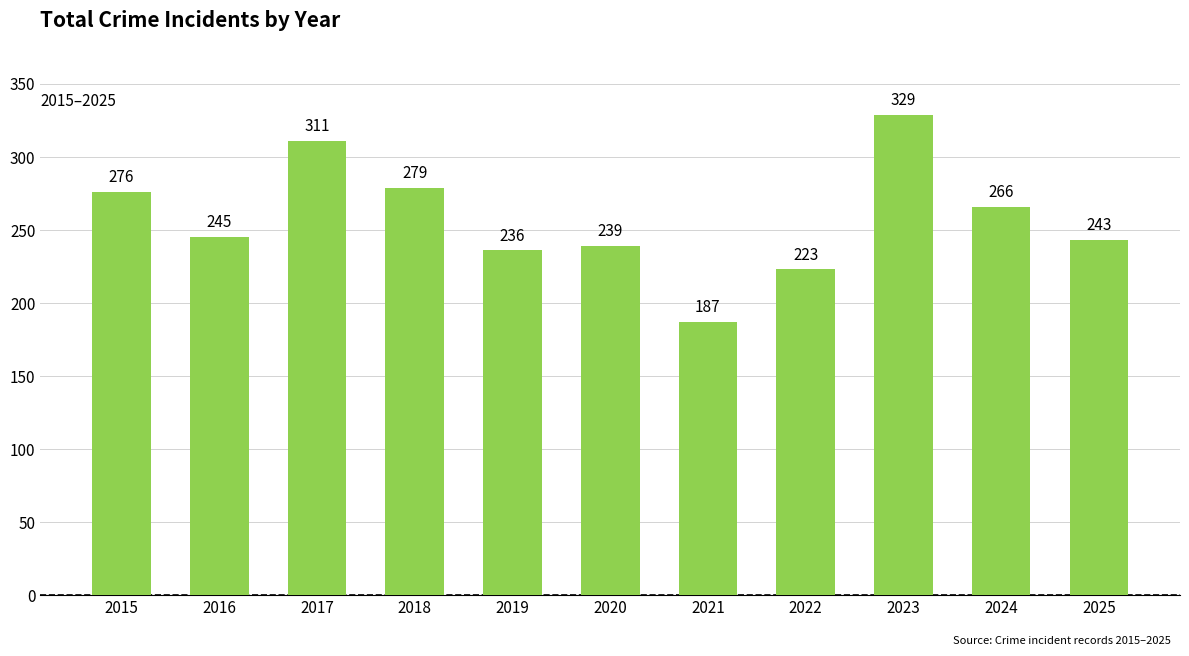

Count the number of data series in this chart.

1